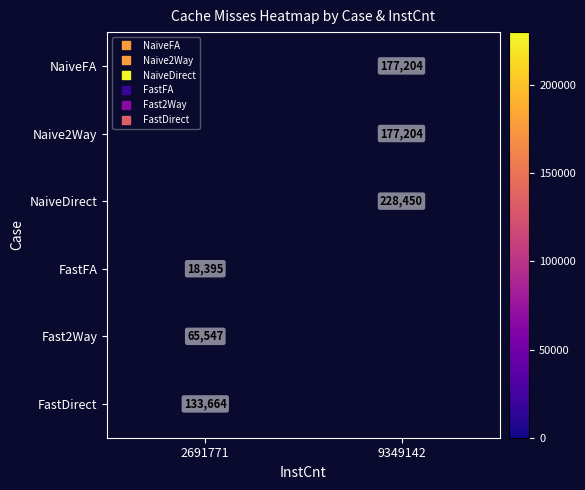

The value of FastFA at 2691771 is 18395.0. True or false?

True